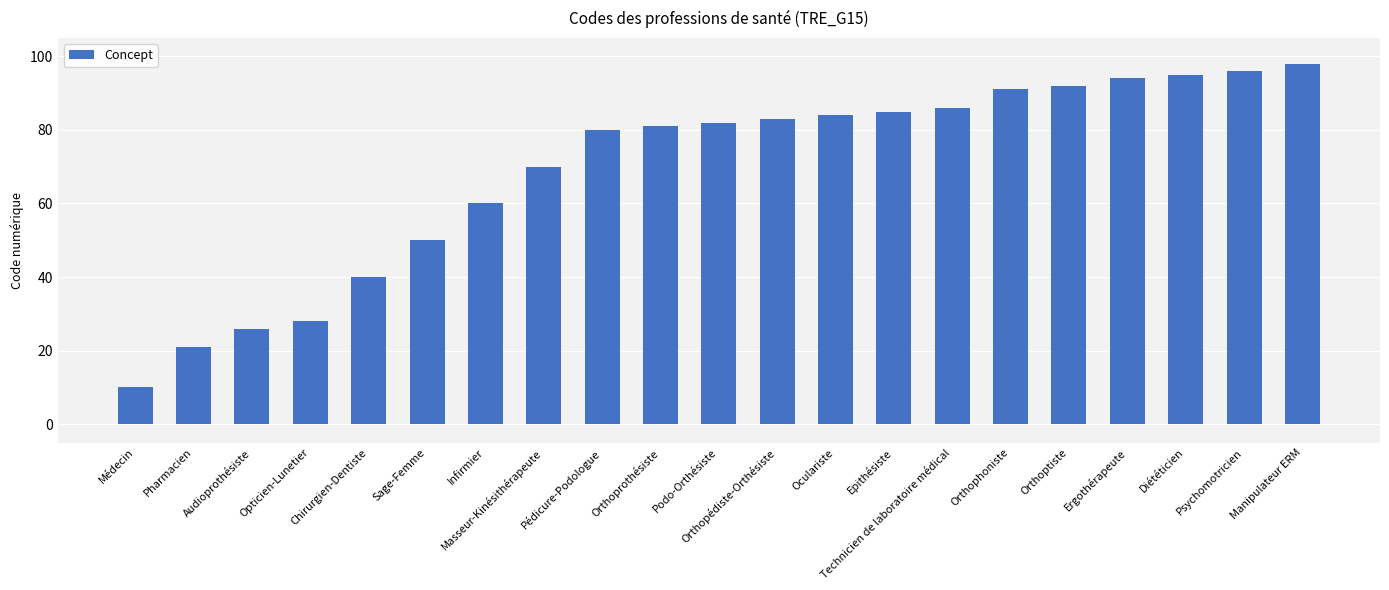

Reading left to right, extract all data points from this chart.

Médecin=10	Pharmacien=21	Audioprothésiste=26	Opticien-Lunetier=28	Chirurgien-Dentiste=40	Sage-Femme=50	Infirmier=60	Masseur-Kinésithérapeute=70	Pédicure-Podologue=80	Orthoprothésiste=81	Podo-Orthésiste=82	Orthopédiste-Orthésiste=83	Oculariste=84	Epithésiste=85	Technicien de laboratoire médical=86	Orthophoniste=91	Orthoptiste=92	Ergothérapeute=94	Diététicien=95	Psychomotricien=96	Manipulateur ERM=98